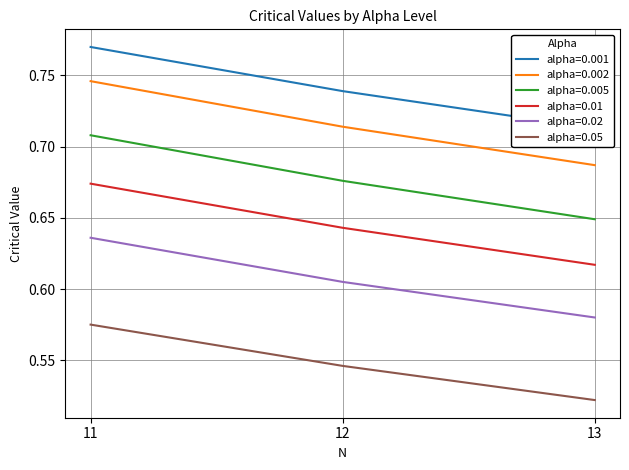

At how many categories does at least one series exceed 0?

3